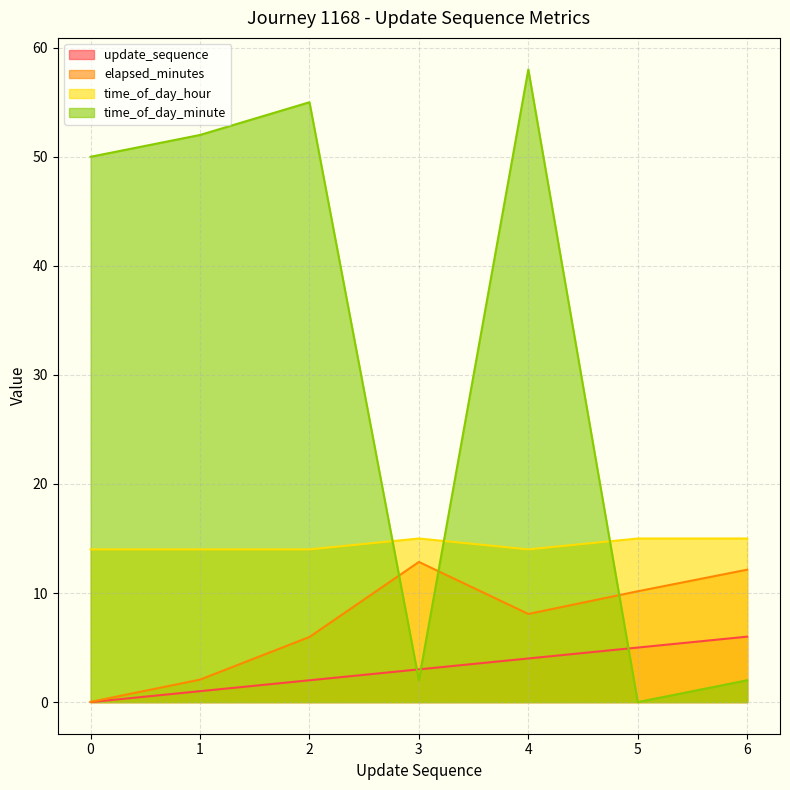

How many times do time_of_day_minute and update_sequence cross each other?

3